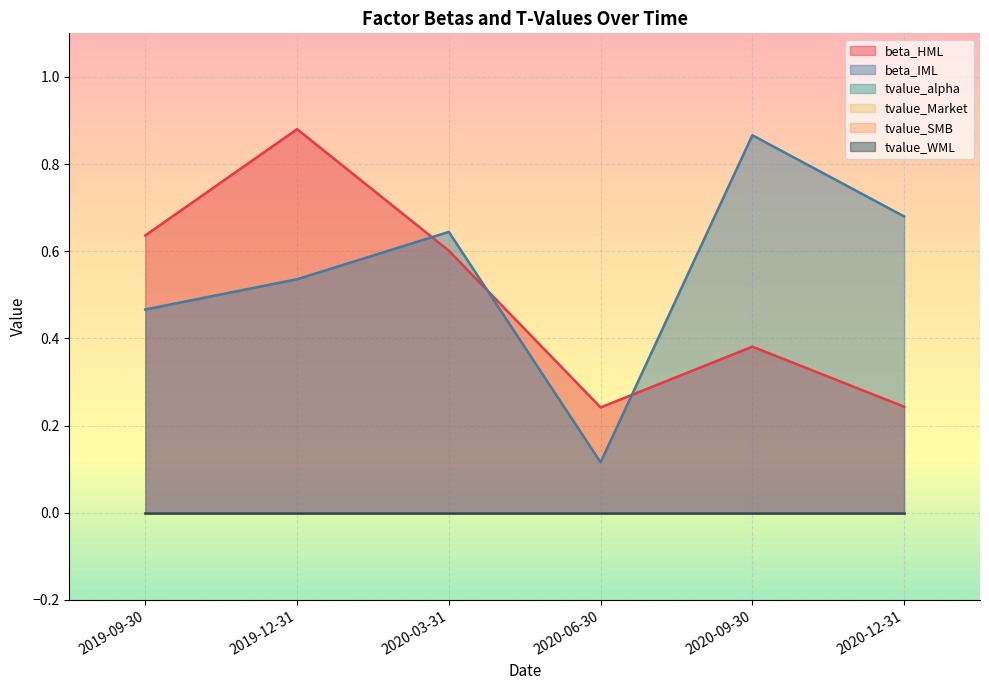

Between 2019-12-31 and 2020-12-31, which series saw the biggest shift?

beta_HML